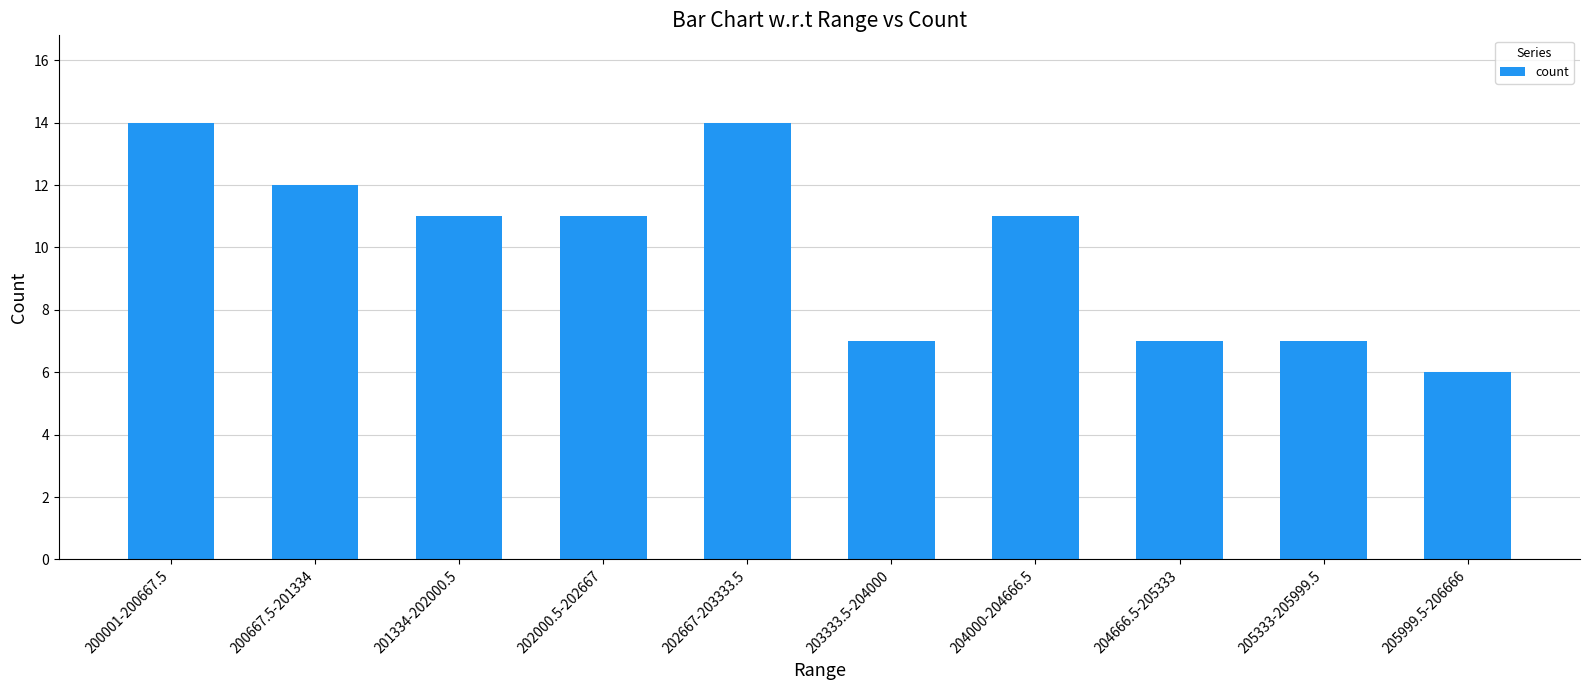

What is the sum of all values?

100